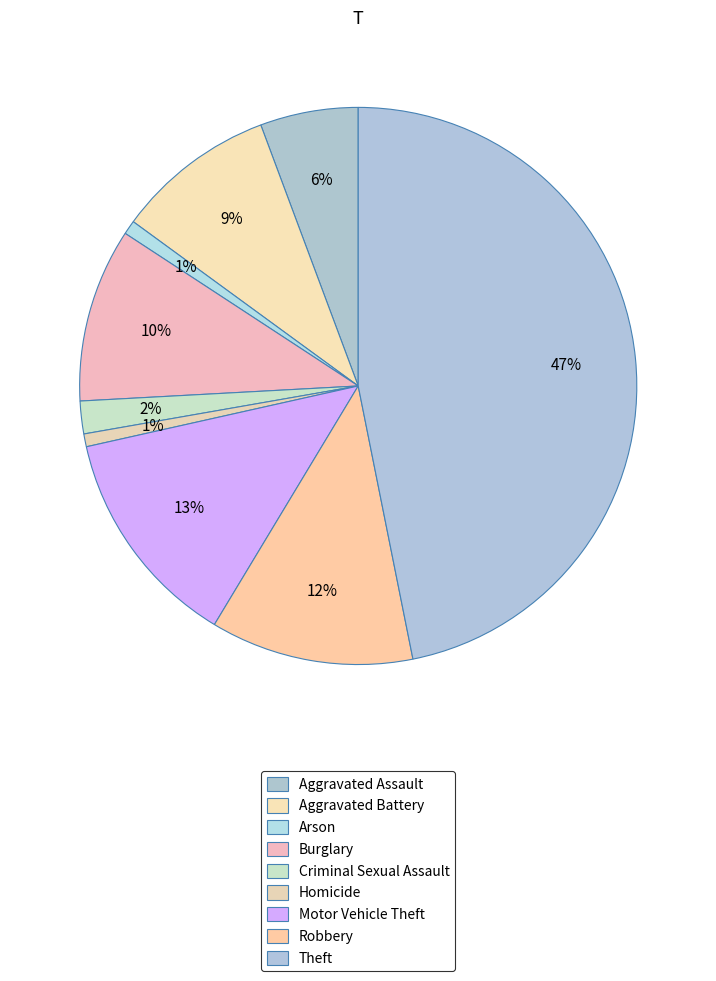

Approximately how many times larger is the value at Aggravated Battery compared to Motor Vehicle Theft?

0.7